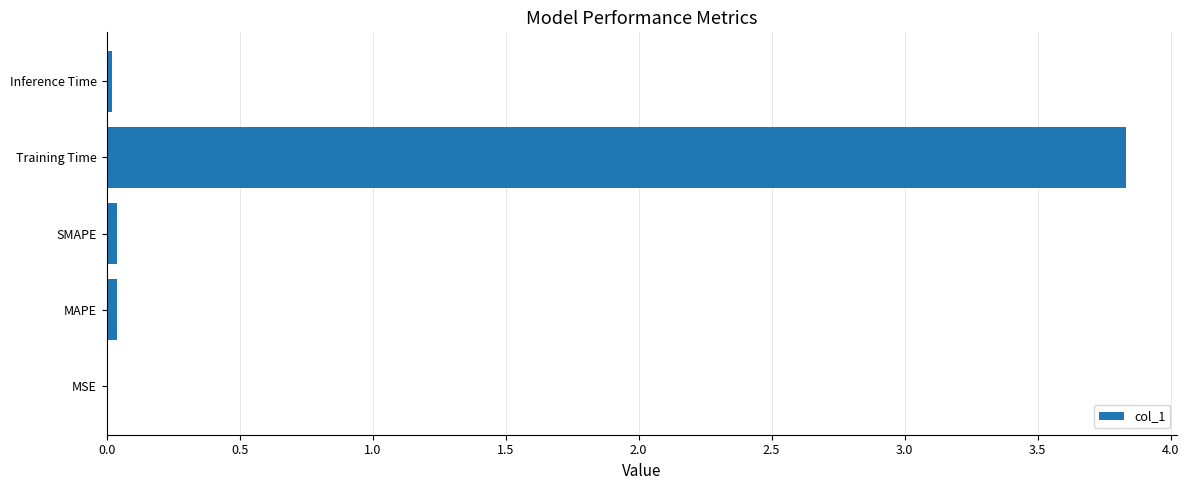

True or false: the data shows 0.0 at SMAPE.

True